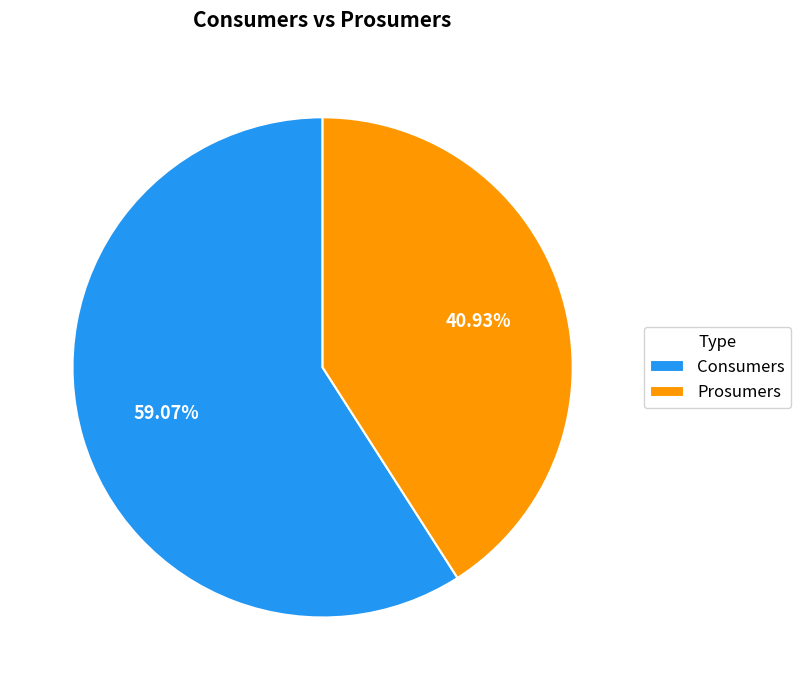

To the nearest percent, what is the combined percentage of Consumers and Prosumers?

100%